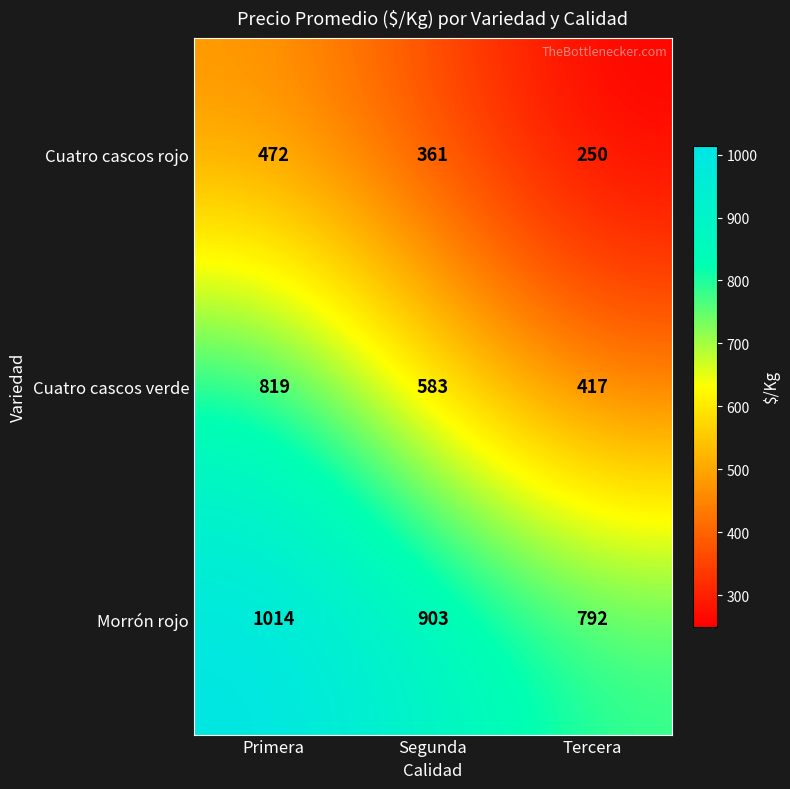

Reading left to right, list all the values displayed in this chart.

Cuatro cascos rojo: 472	361	250
Cuatro cascos verde: 819	583	417
Morrón rojo: 1014	903	792